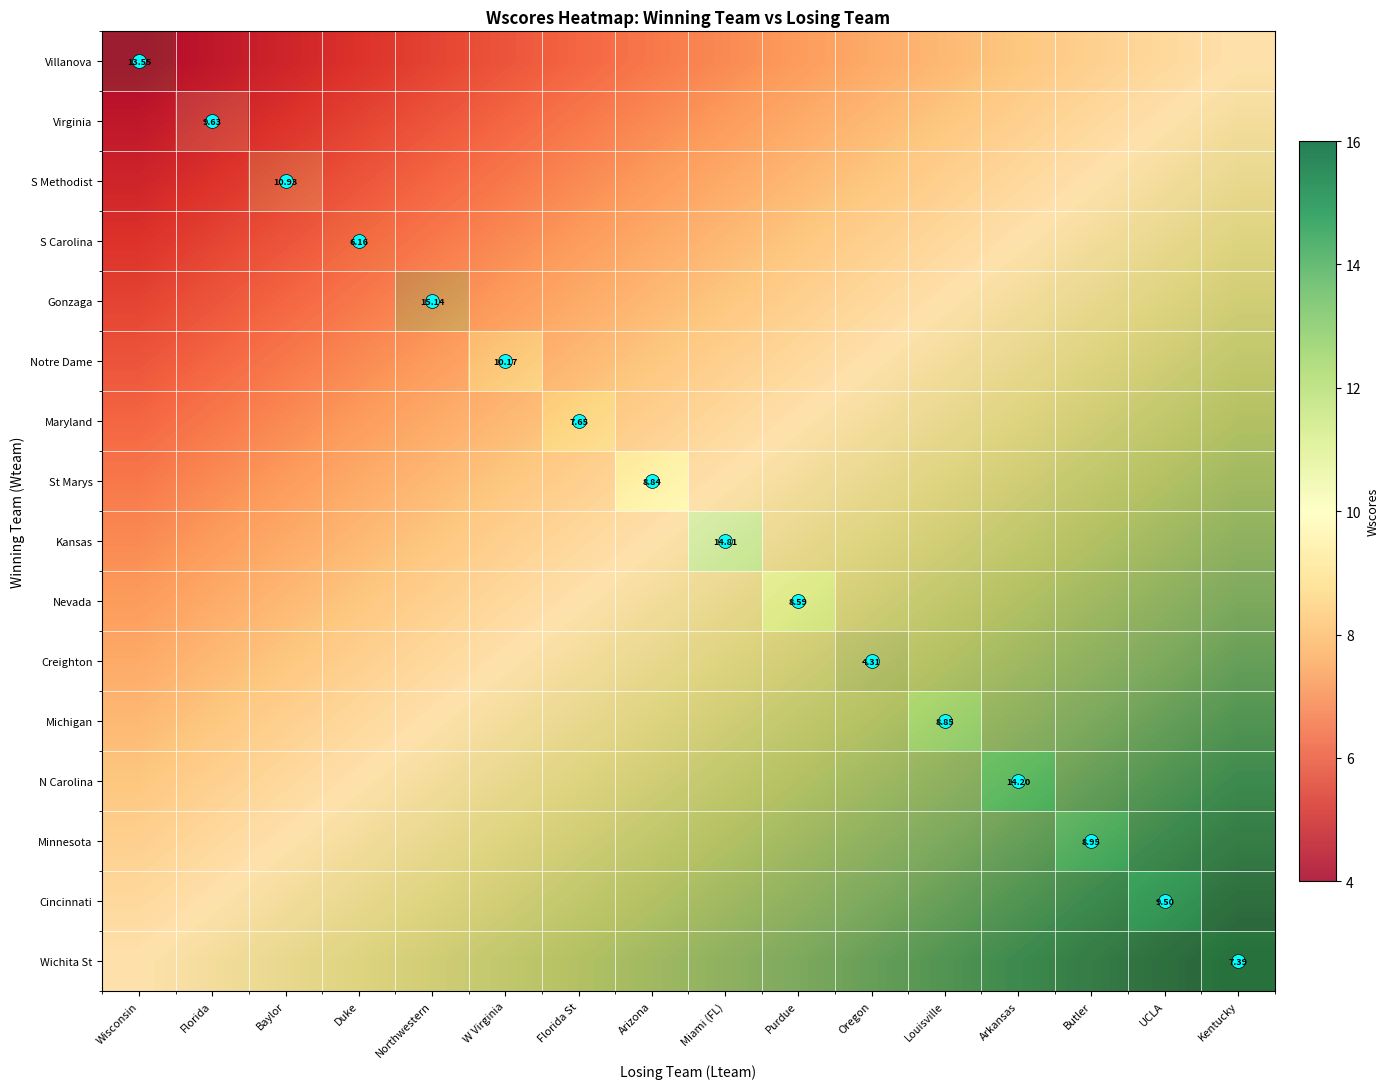

Which has a higher value, Oregon or Butler?

Butler